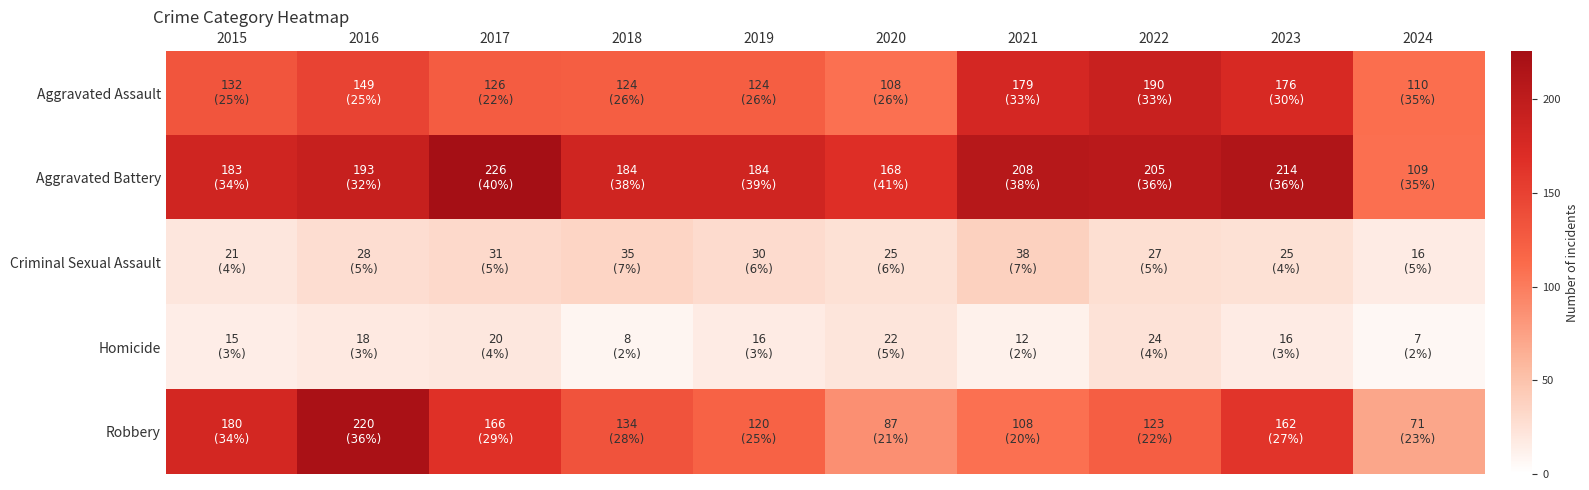

Which category has the lowest value across all series?

2024